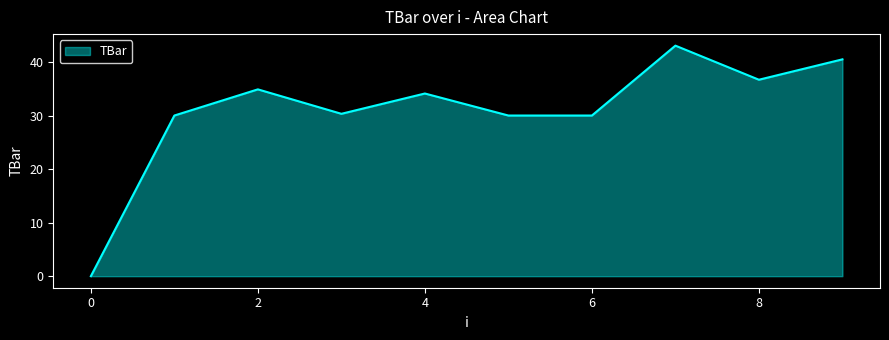

Does the chart display data point markers on the line(s)?

No